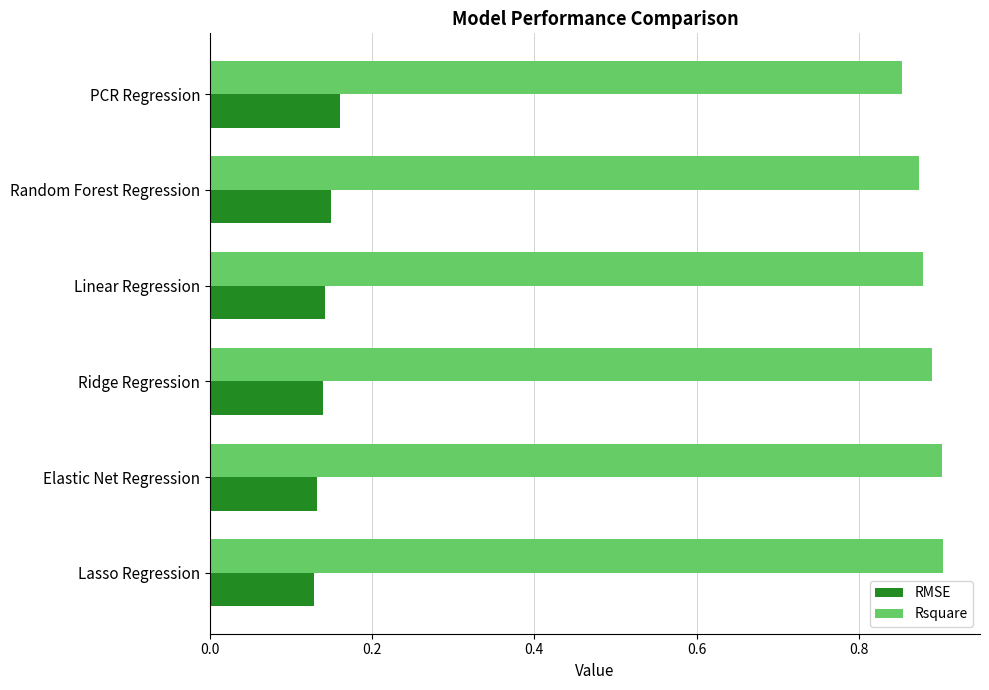

Which series has the largest total across all categories?

Rsquare